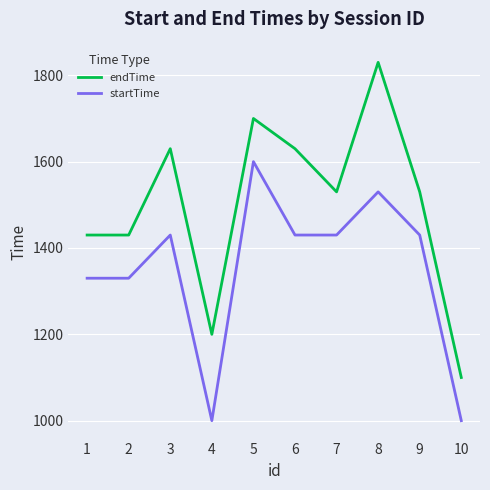

True or false: endTime has more than 1 points higher than both neighbors.

True